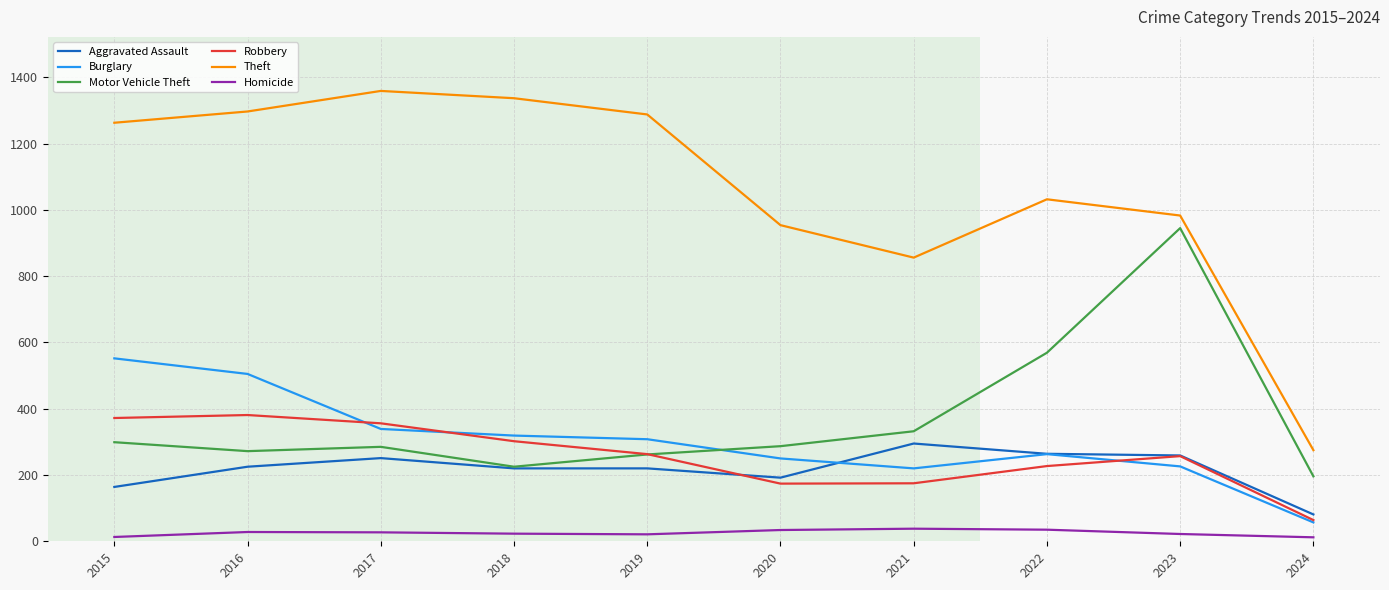

What is the sum of all Motor Vehicle Theft values?

3672